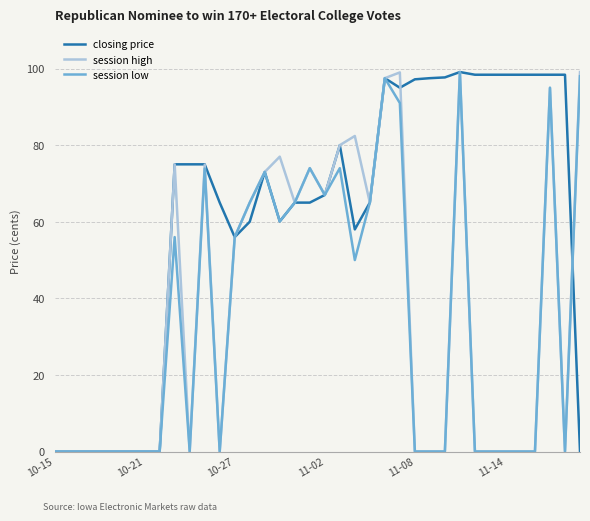

Which series has the largest total across all categories?

closing price